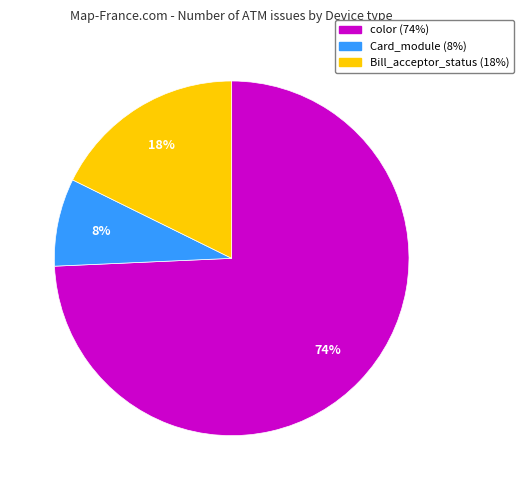

To the nearest percent, what is the average slice percentage?

33%